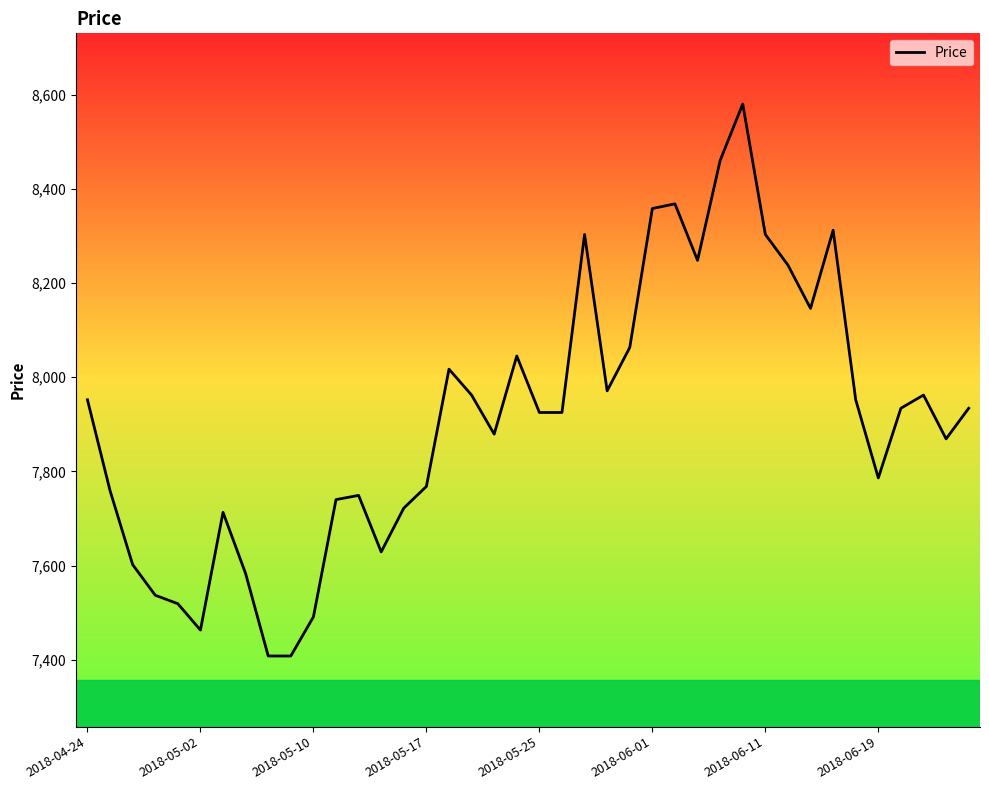

What is the difference between the maximum and minimum values?

1172